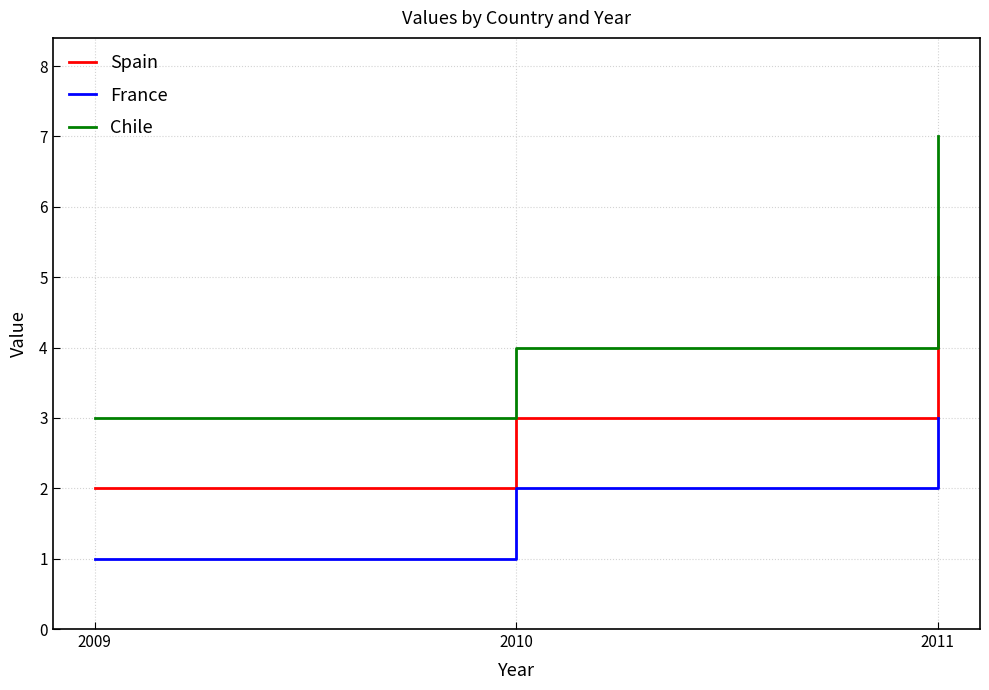

Reading left to right, transcribe all the data shown in this chart.

Spain: 2	3	5
France: 1	2	3
Chile: 3	4	7